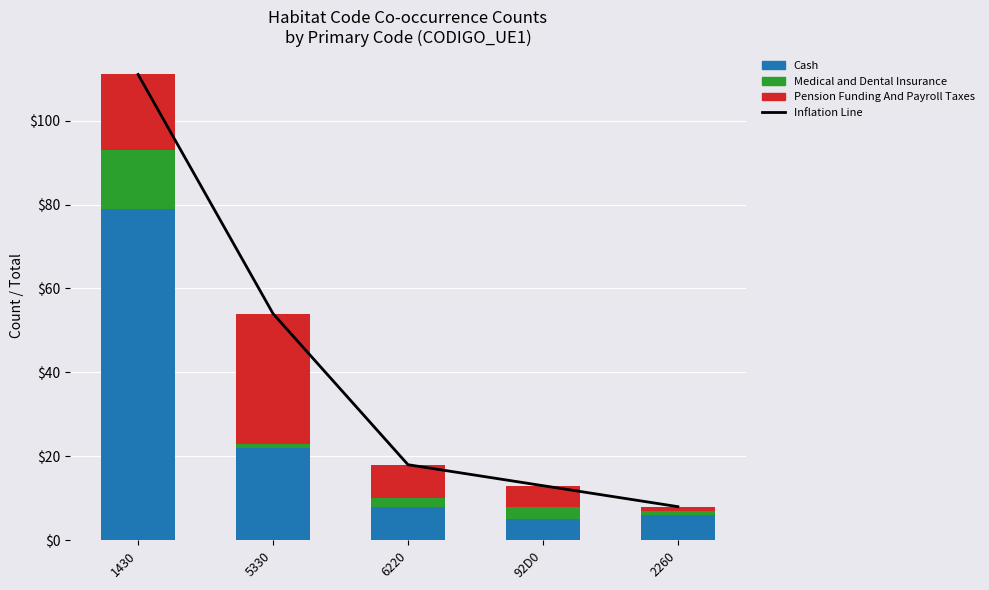

The value of Medical and Dental Insurance at 92D0 is 1. True or false?

False